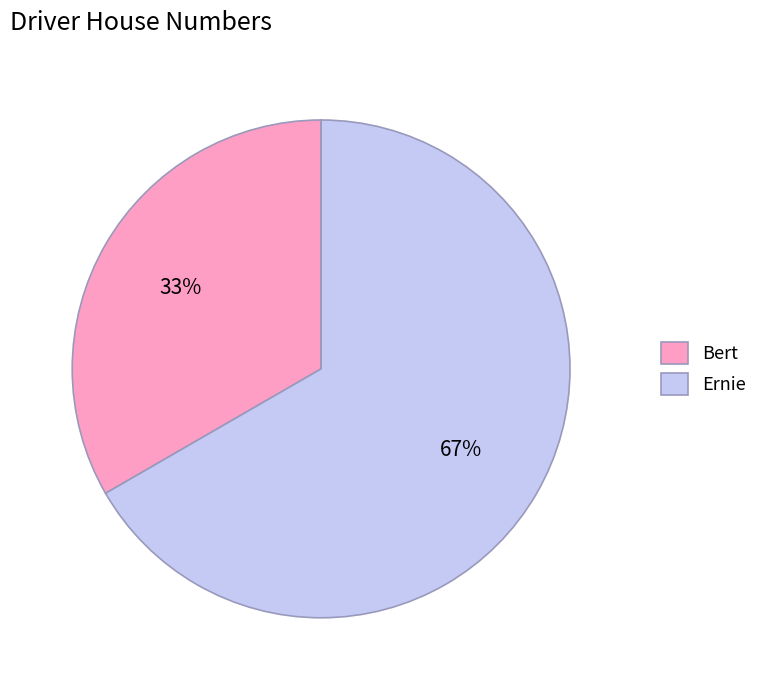

The Ernie slice represents 67% of the pie. True or false?

True